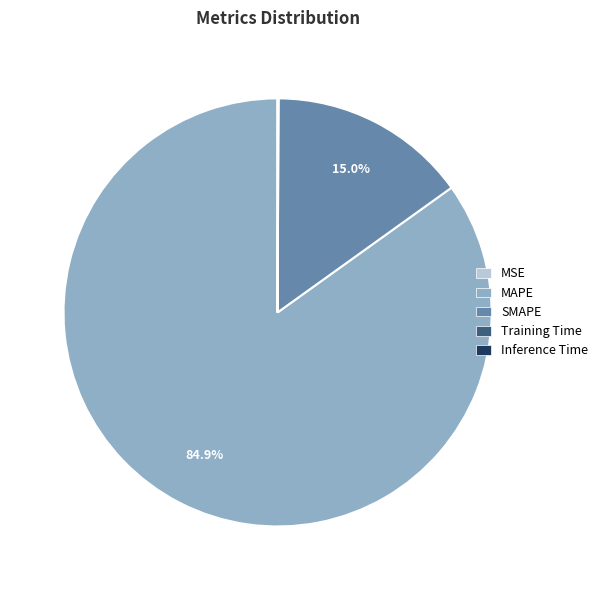

Which slice represents more than half of the pie?

MAPE